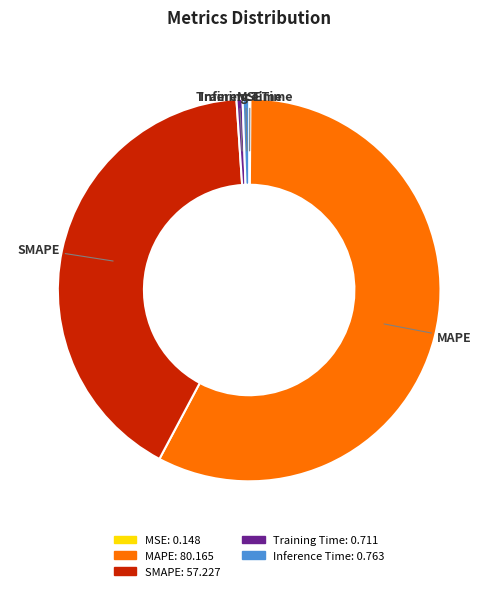

Which has a higher value, SMAPE or Training Time?

SMAPE